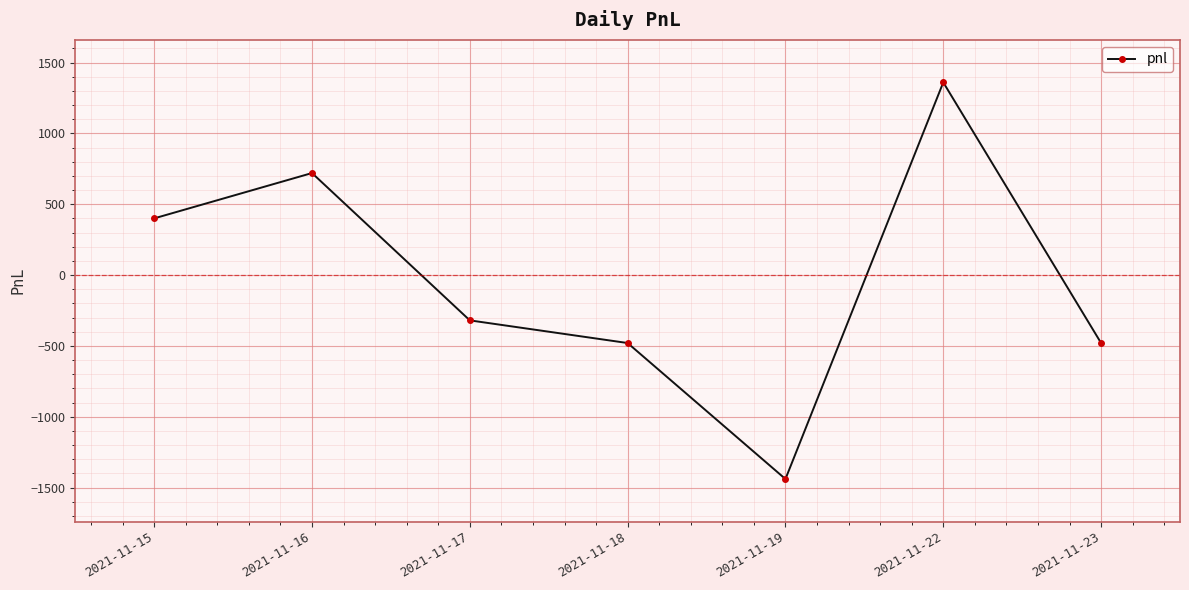

At which category does the data reach its first local peak?

2021-11-16